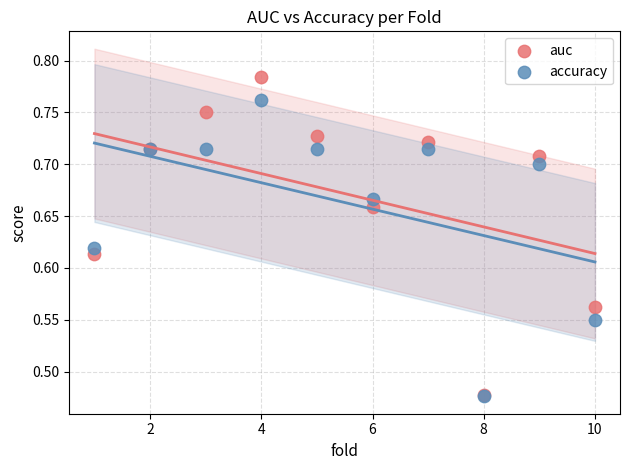

Which series has the largest Y range (max minus min)?

auc